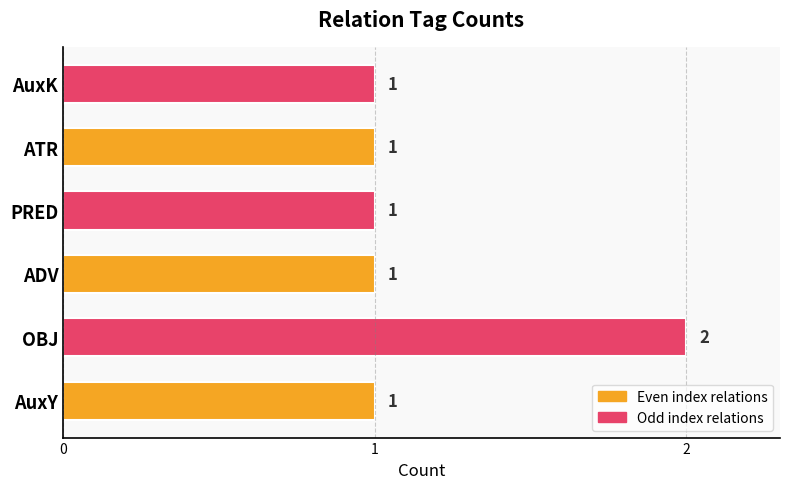

Reading bottom to top, what are all the values shown in this chart?

1	2	1	1	1	1